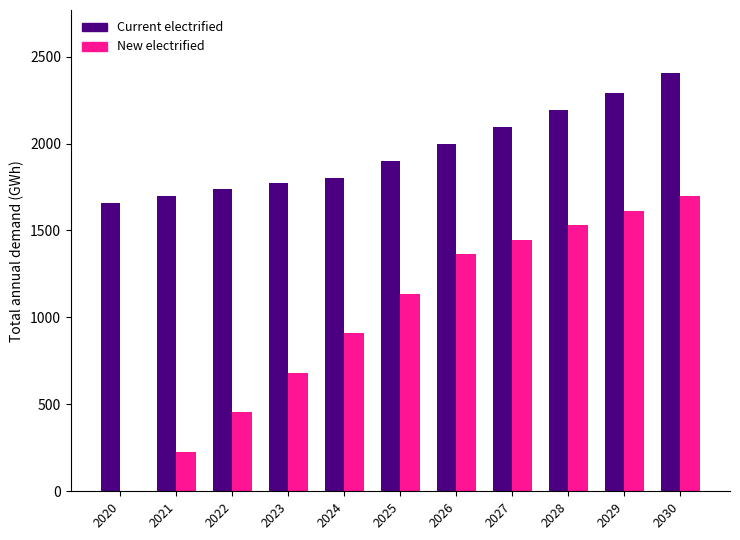

How many data points does each series have?

11